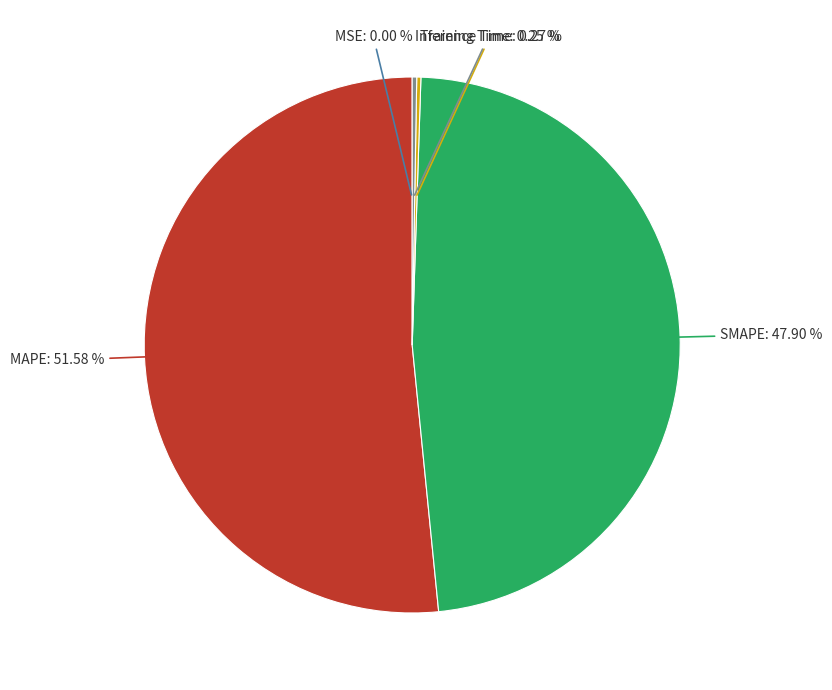

Does any single category account for the majority?

Yes